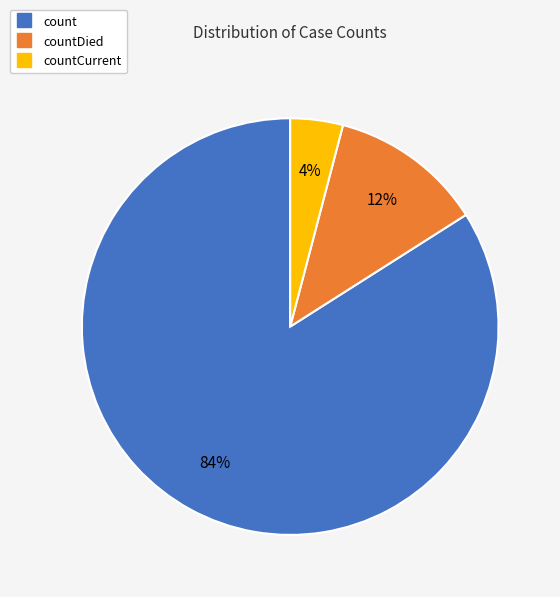

Does any single category account for the majority?

Yes